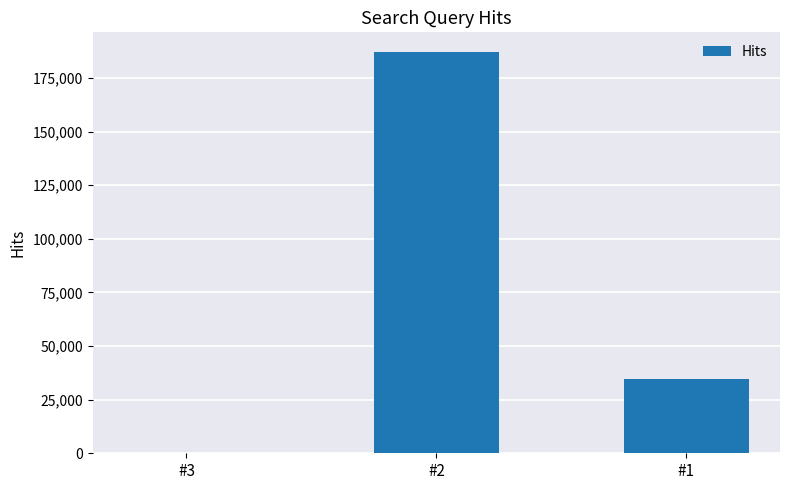

Reading left to right, transcribe all the data shown in this chart.

#3=64	#2=186911	#1=34643